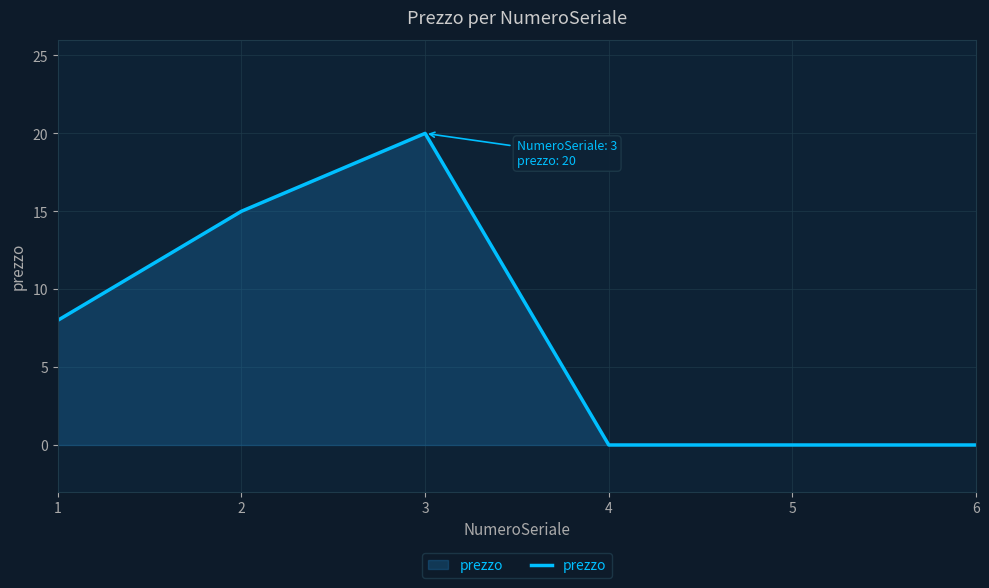

What is the change in value from 2 to 5?

-15